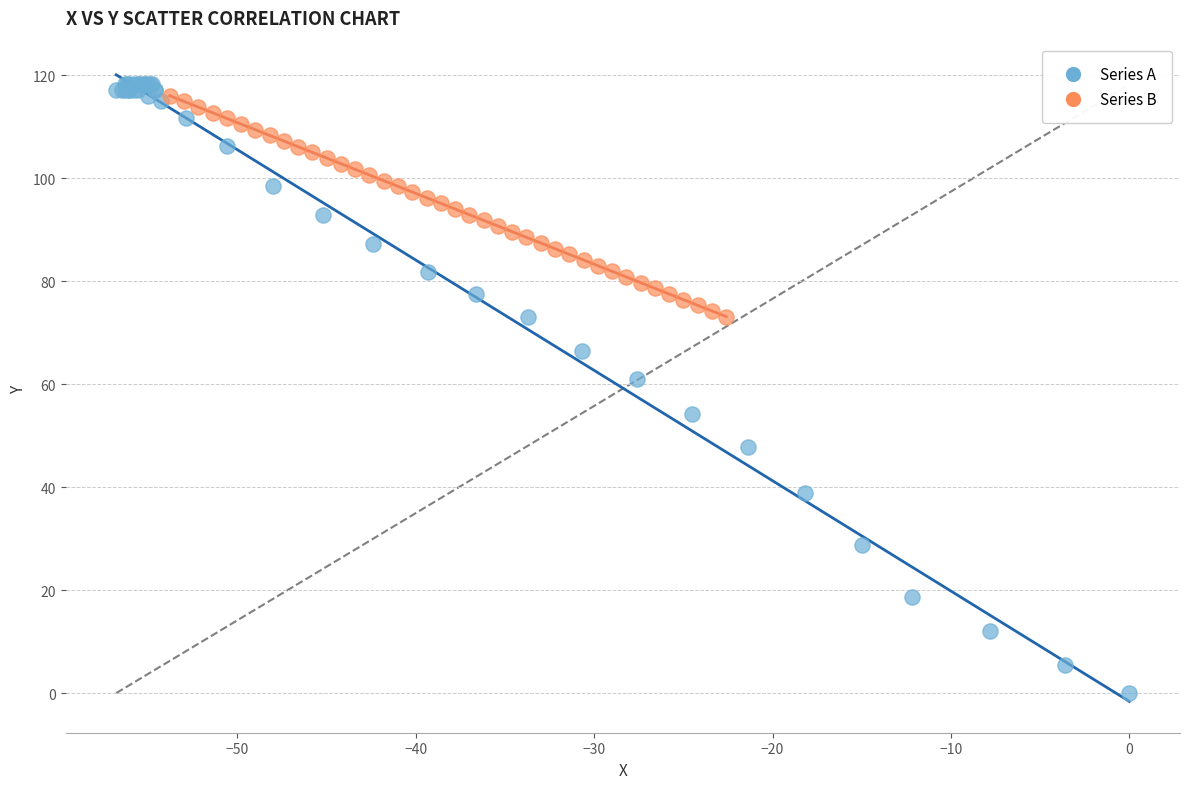

What are all the series names shown in the legend?

Series A, Series B